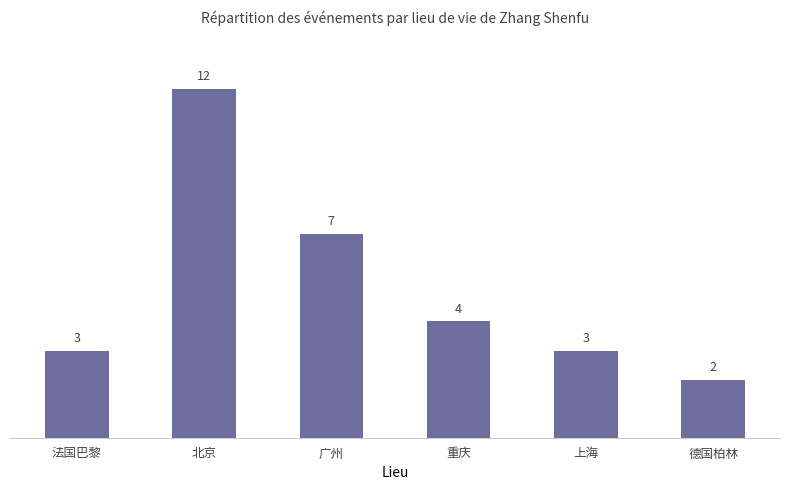

What is the label of the 3rd bar from the left?

广州